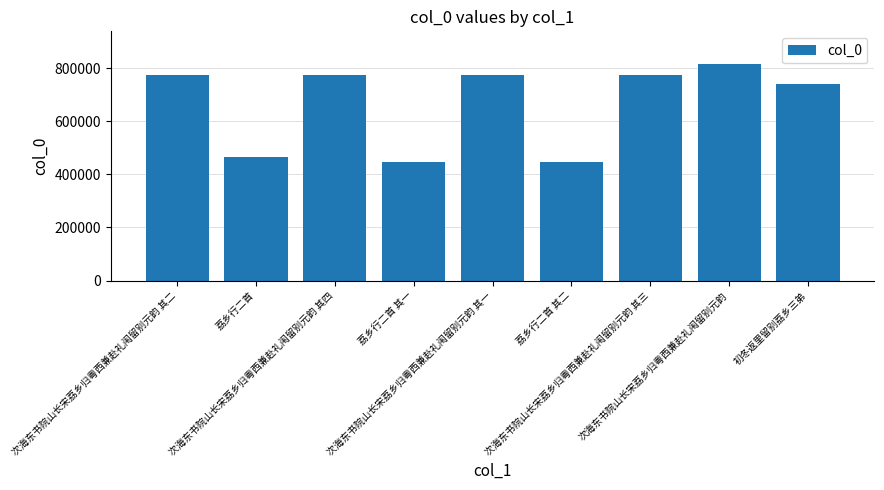

True or false: the data shows 642548 at 荔乡行二首.

False